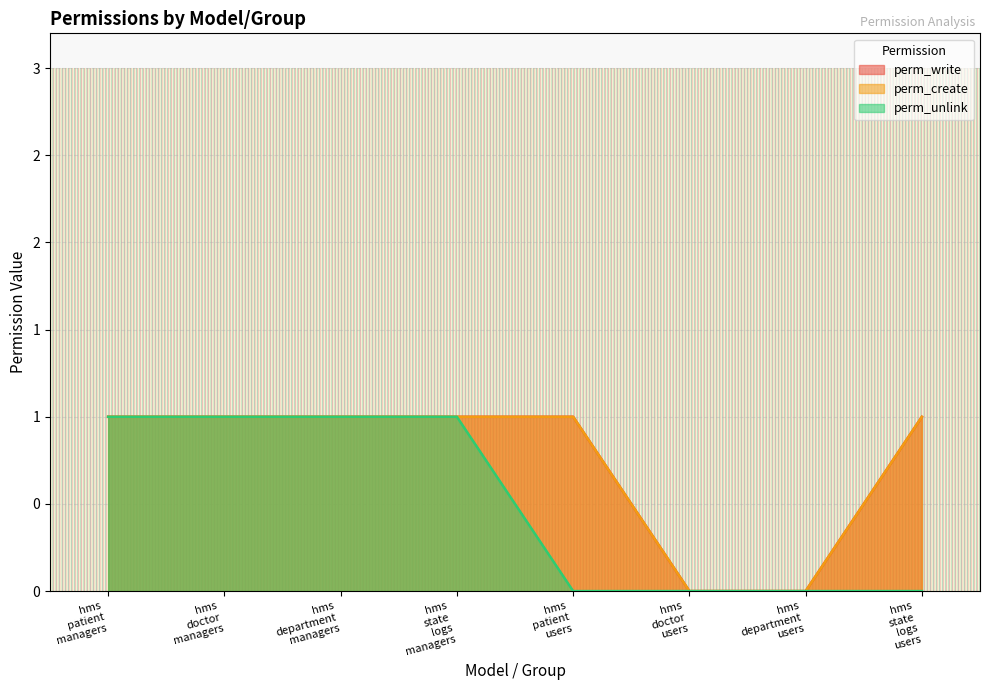

At which category is the sum across all series the highest?

hms patient managers